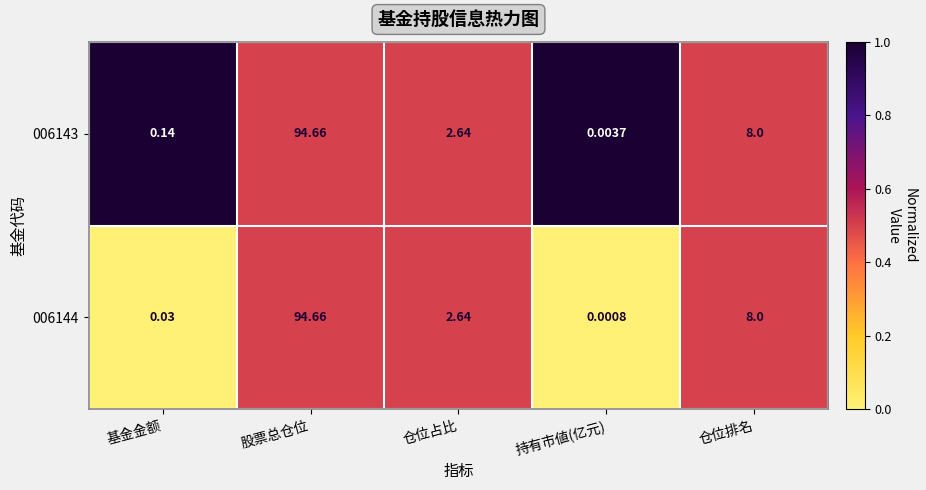

Rank the categories by 006143 value from lowest to highest.

持有市値(亿元), 基金金额, 仓位占比, 仓位排名, 股票总仓位